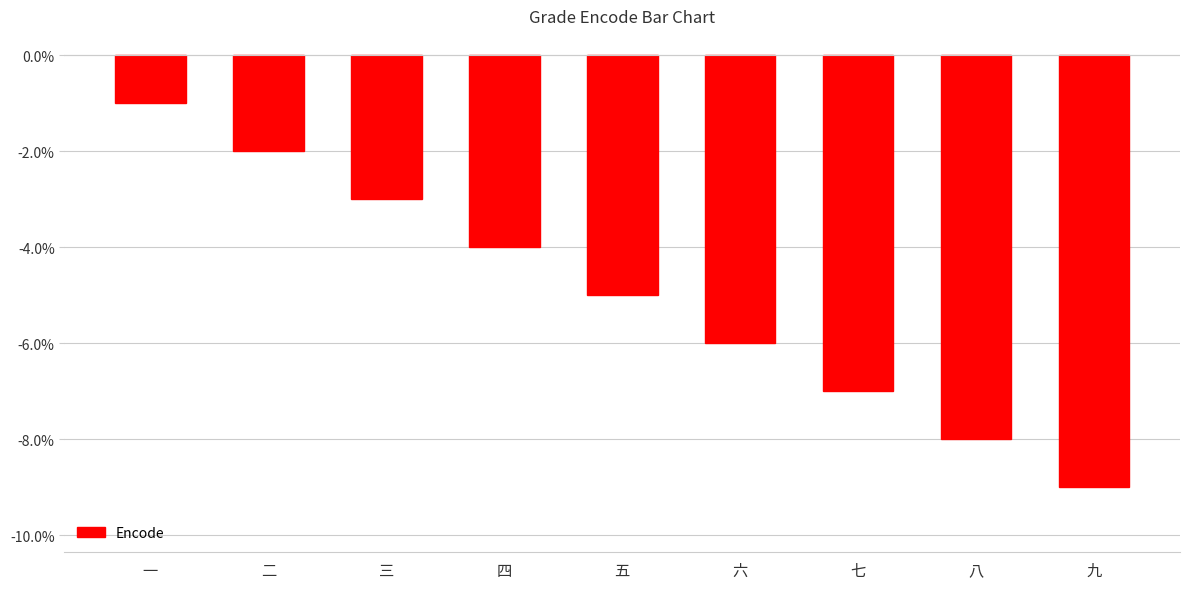

How many data points are above -5?

4